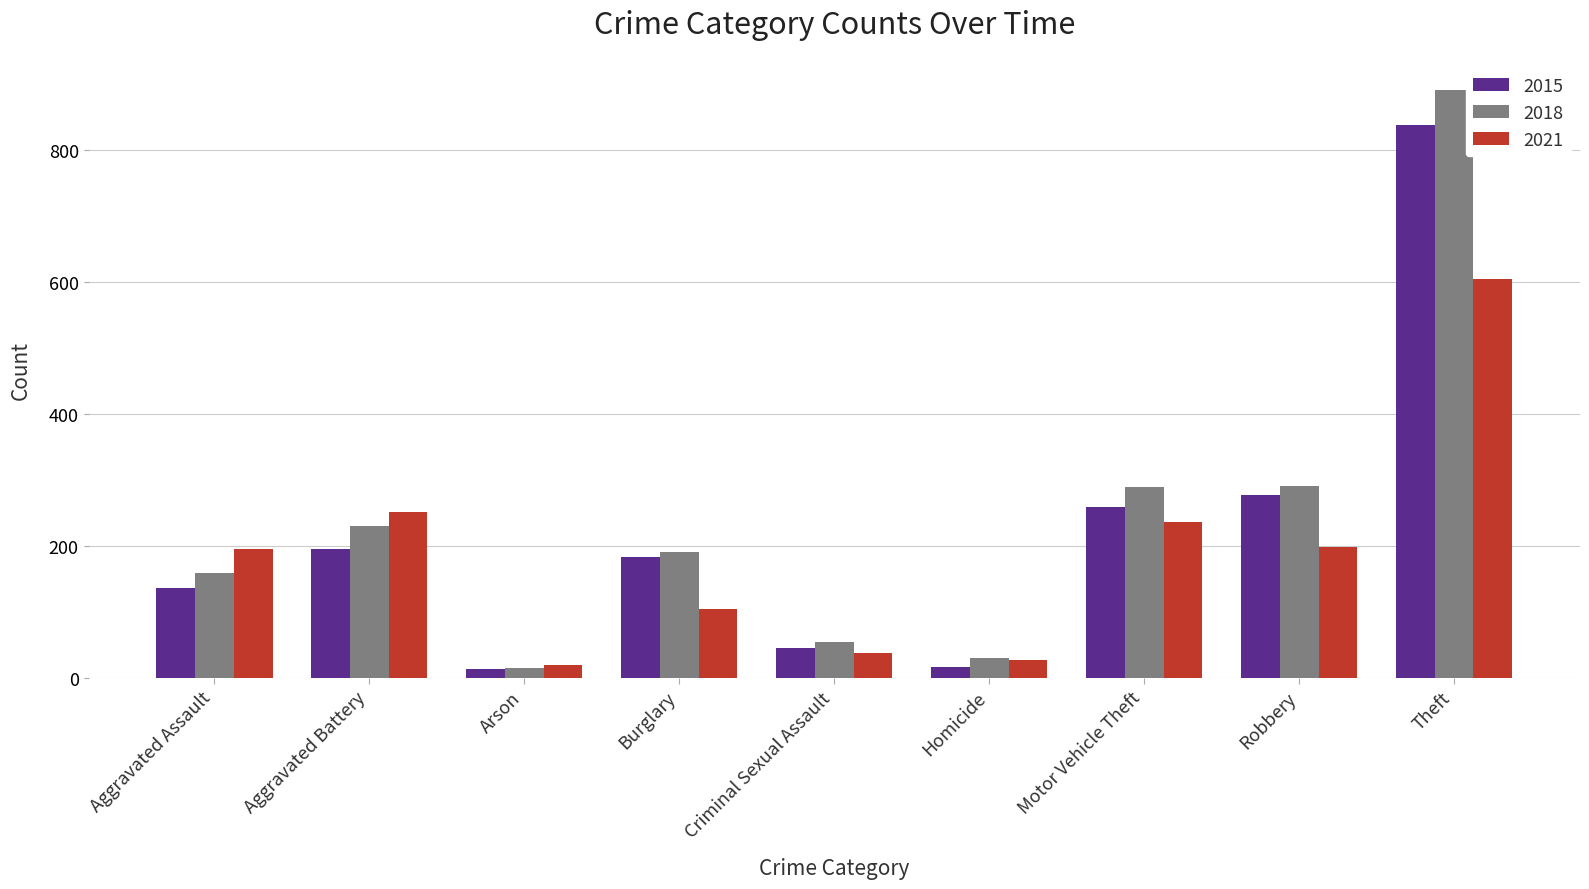

At which category is the sum across all series the highest?

Theft